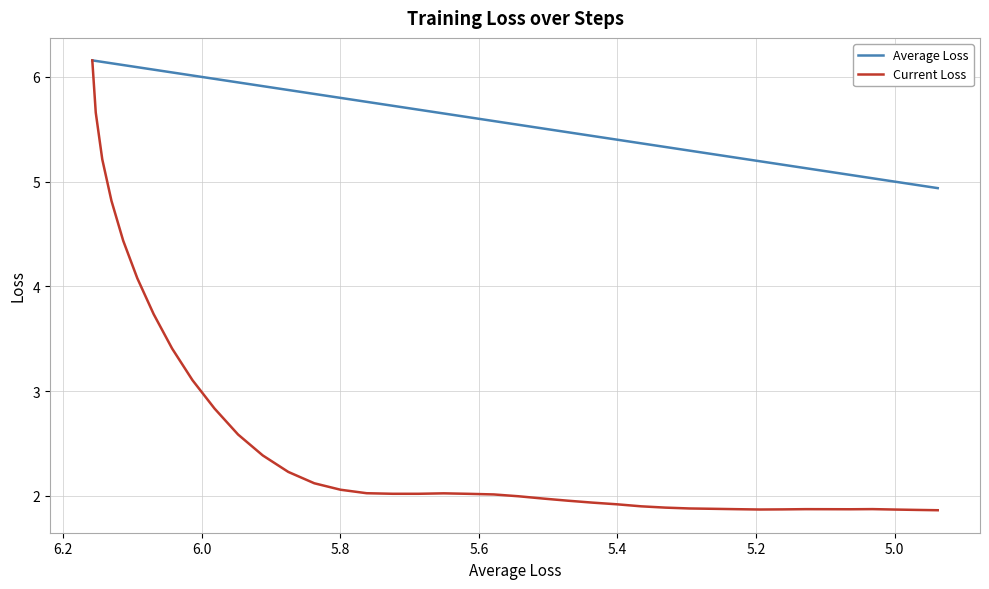

List the series in order of their peak value, lowest first.

Average Loss, Current Loss